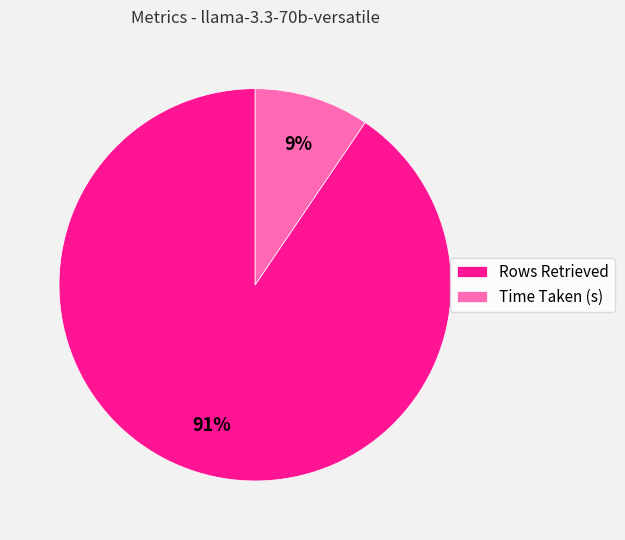

What percentage is the Rows Retrieved slice, to the nearest percent?

91%